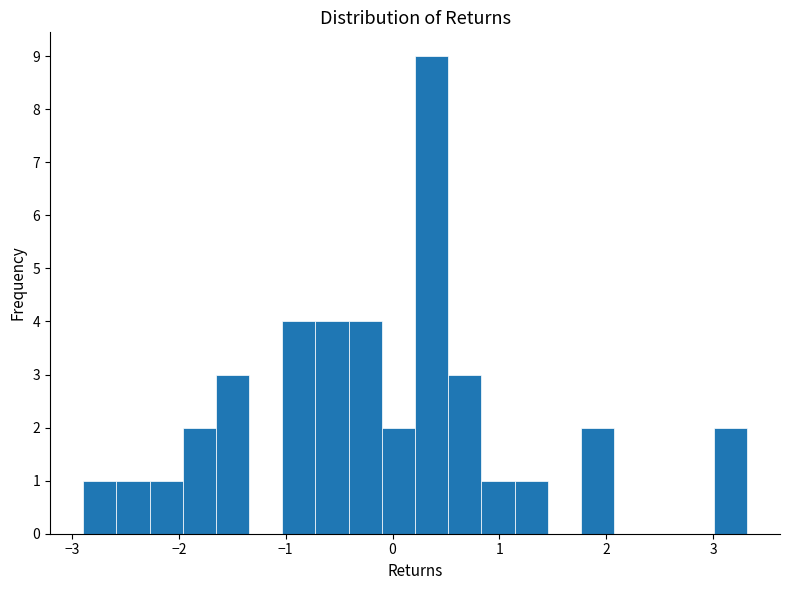

Read against the x-axis, roughly where is the centre of the tallest bar?

0.4